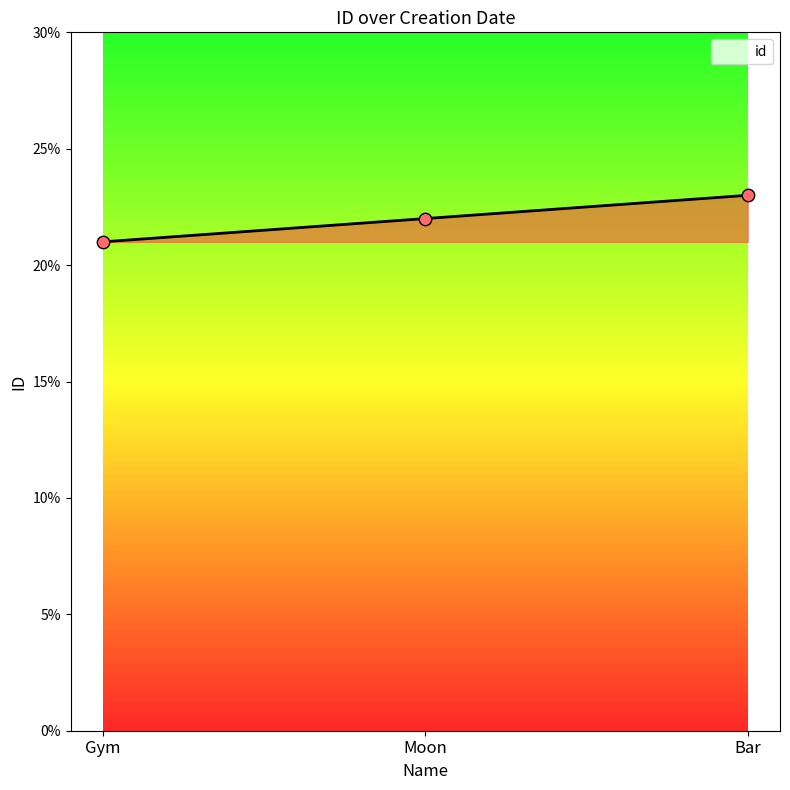

Approximately how many times larger is the value at Bar compared to Gym?

1.1